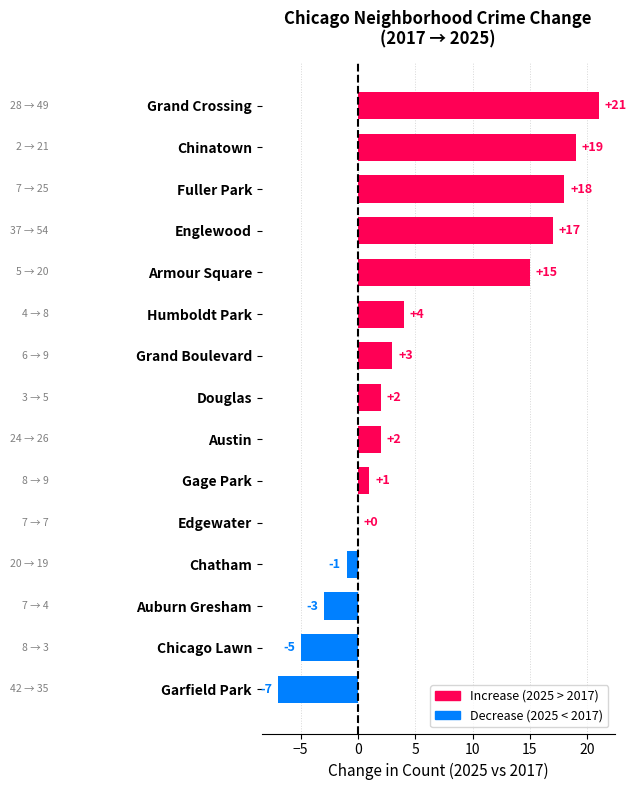

How many categories are shown in the chart?

15